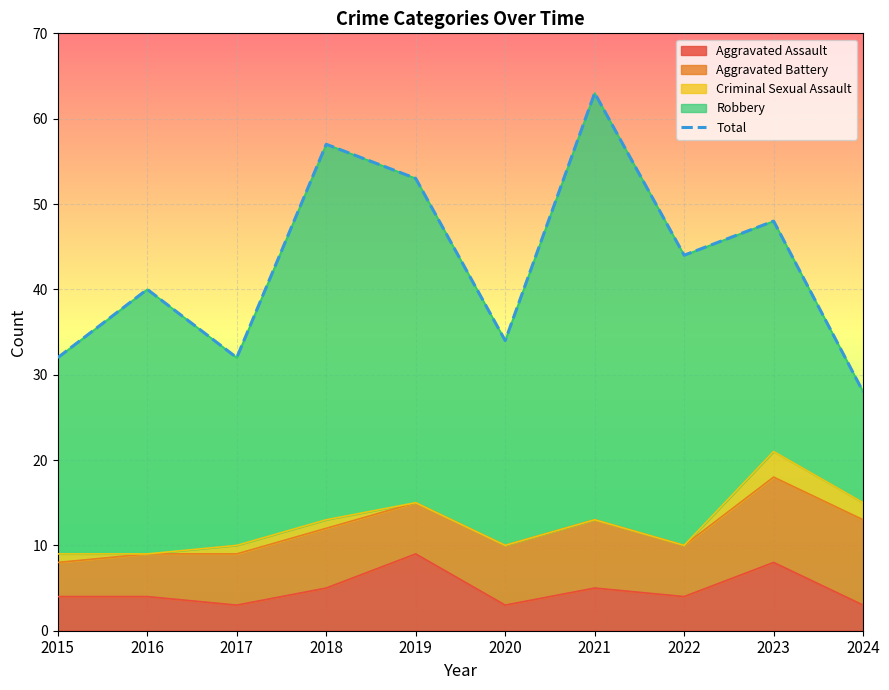

Is it true that the value at 2018 is 20?

False